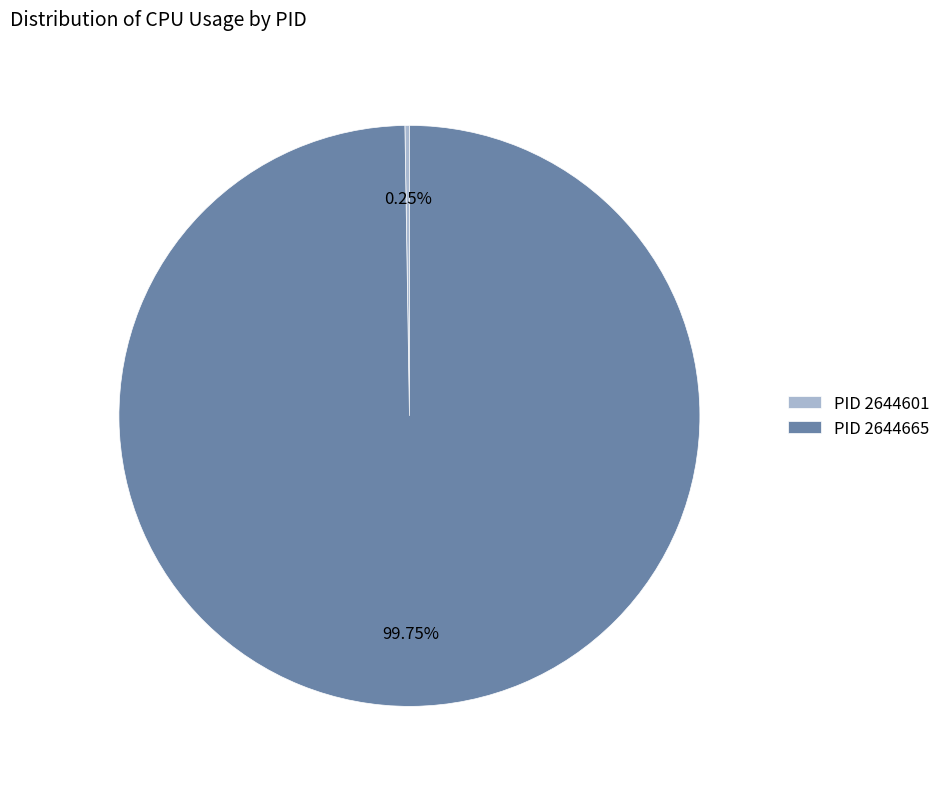

Does any single category account for the majority?

Yes